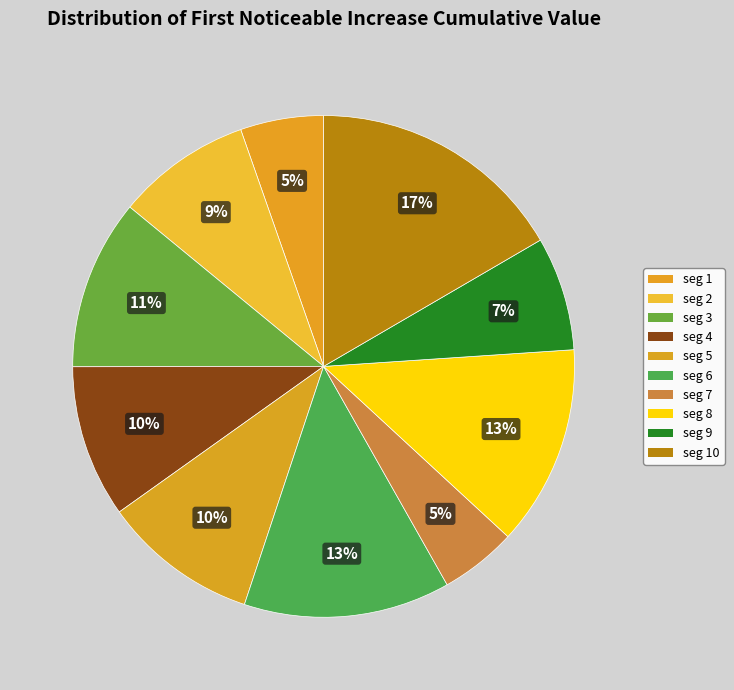

What is the smallest slice in the pie chart?

signal segment 7